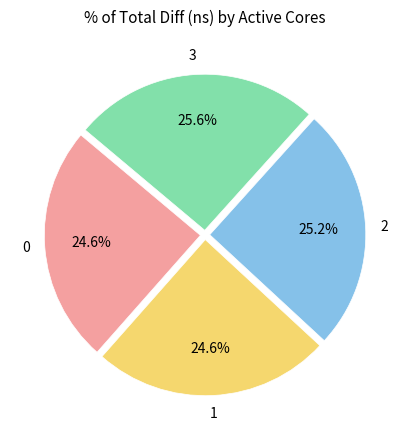

To the nearest percent, what percentage of the pie is 1?

25%